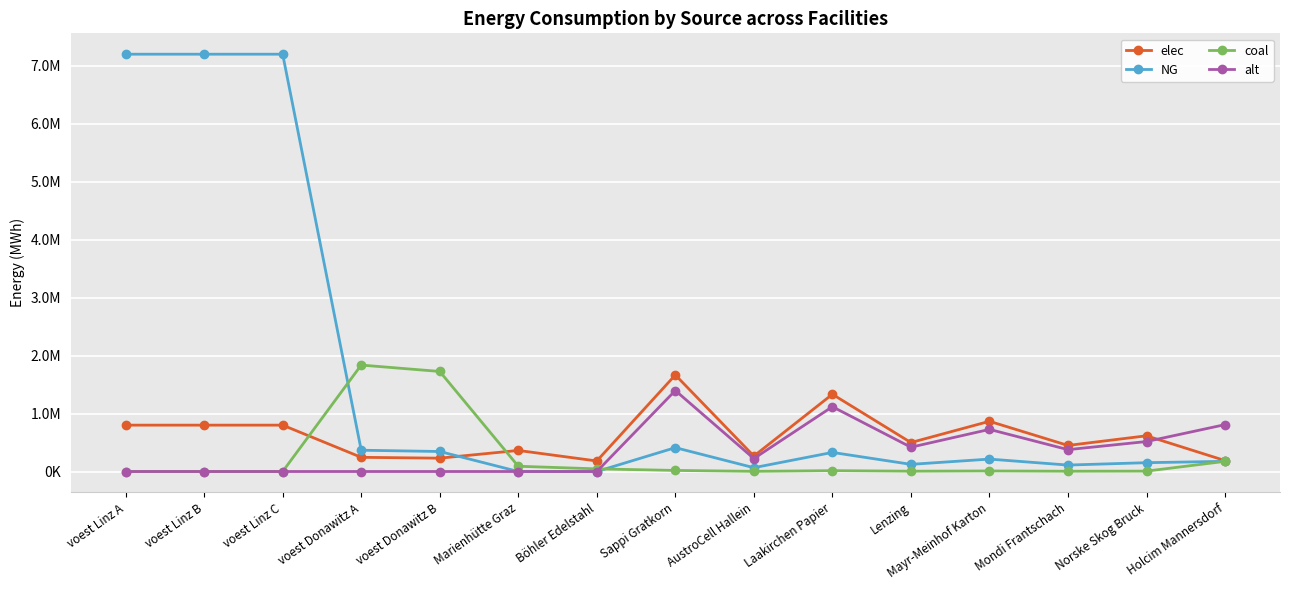

At which label is alt closest to 698242?

Mayr-Meinhof Karton